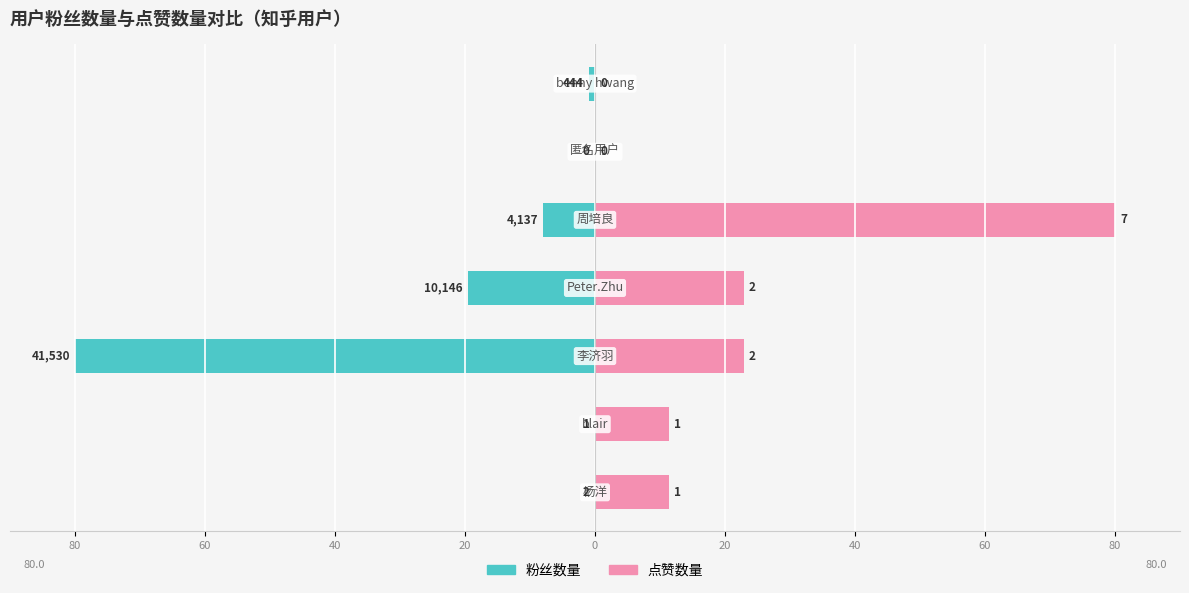

At how many categories does at least one series exceed -53?

7